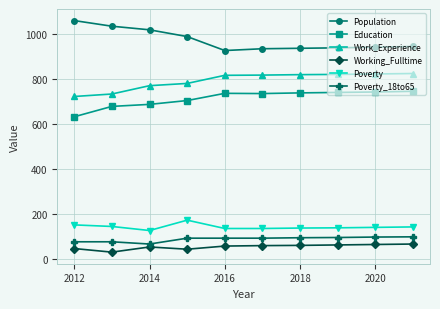

Which series has the widest spread of values?

Population